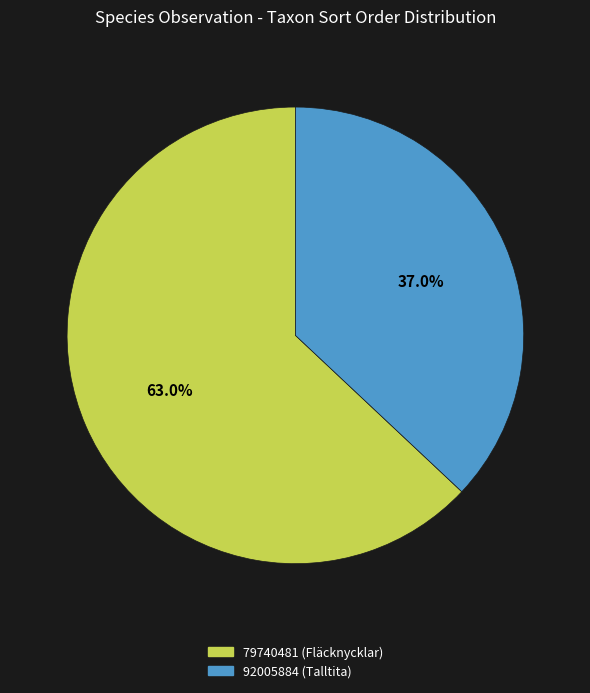

What portion of the pie excludes 79740481?

37.0%